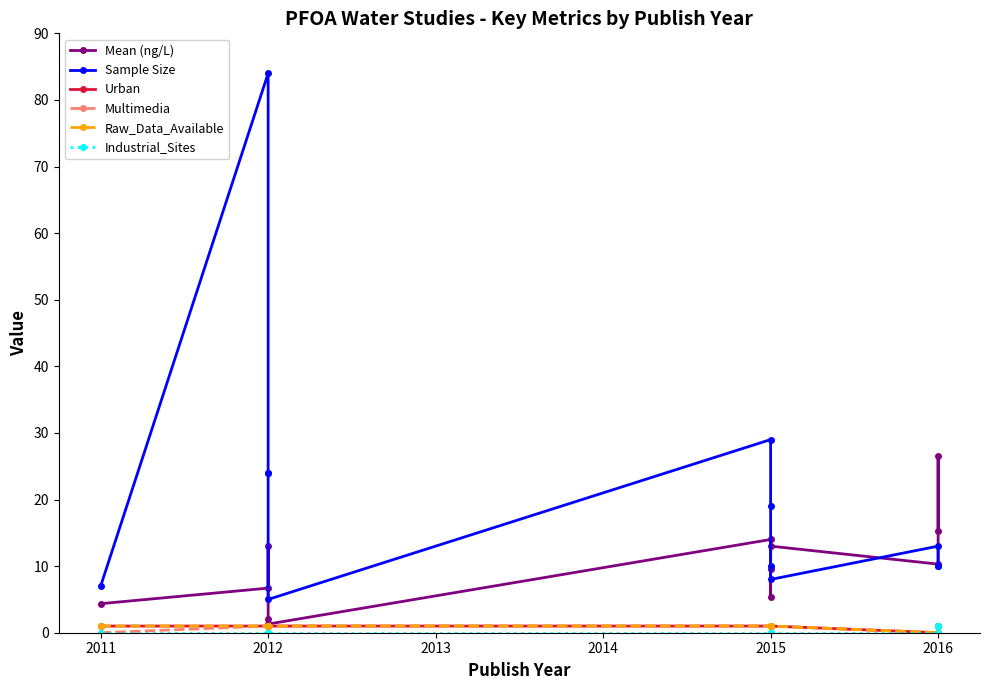

What is the maximum value for Industrial_Sites?

1.0